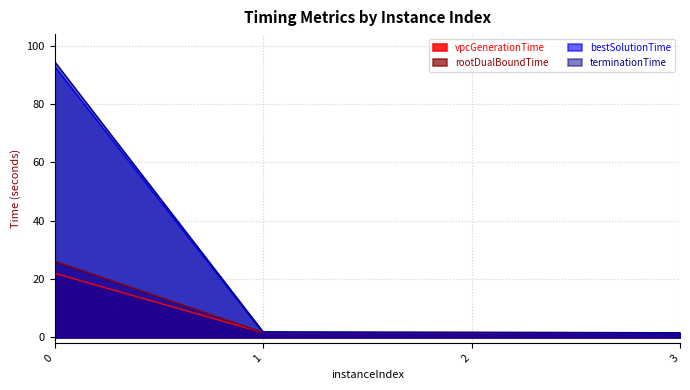

How many data points does each series have?

4